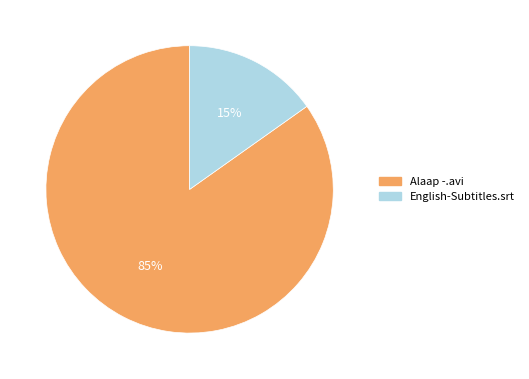

What percentage is the Alaap -.avi slice, to the nearest percent?

85%